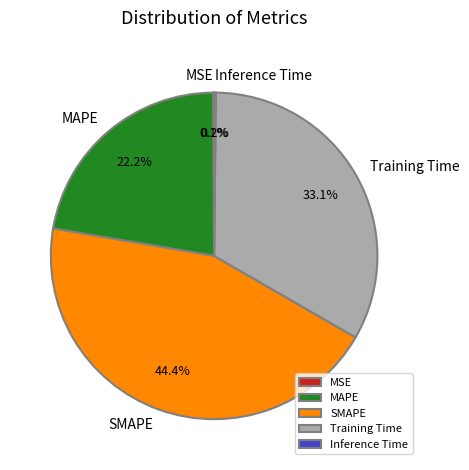

What is the largest slice in the pie chart?

SMAPE